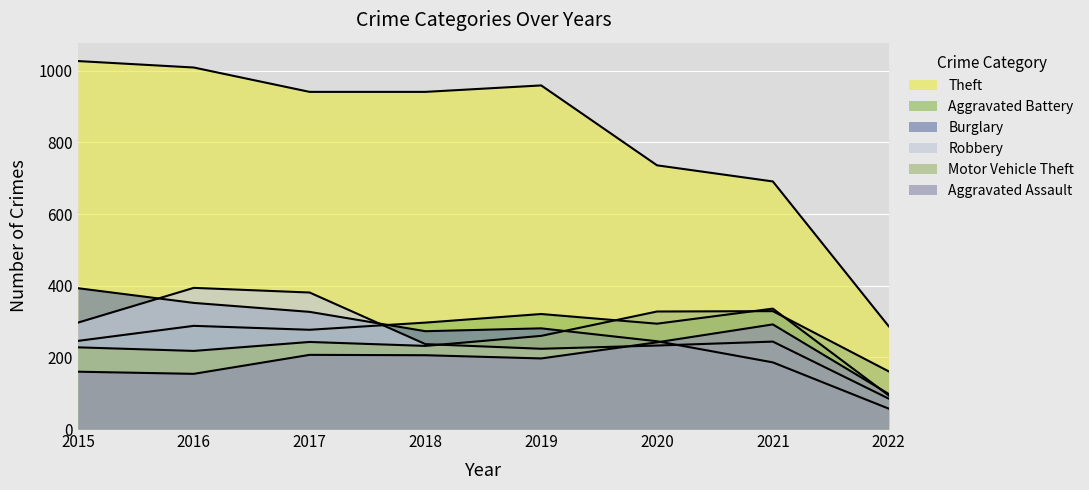

How many data points in Motor Vehicle Theft are less than 243?

4